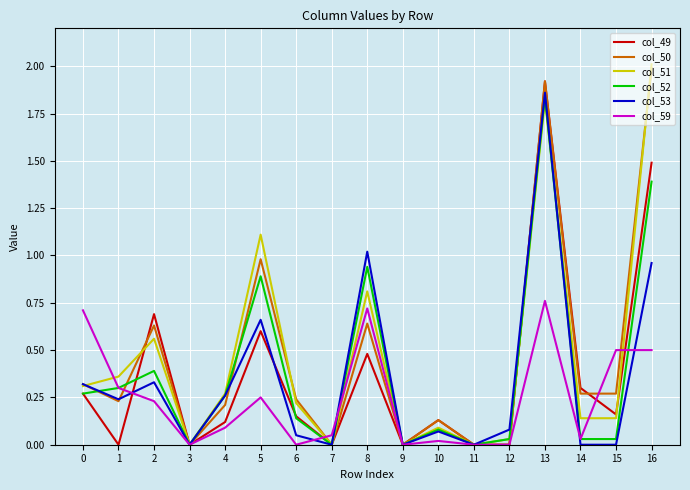

Is the value of col_53 at 9 greater than the value of col_50 at 13?

No